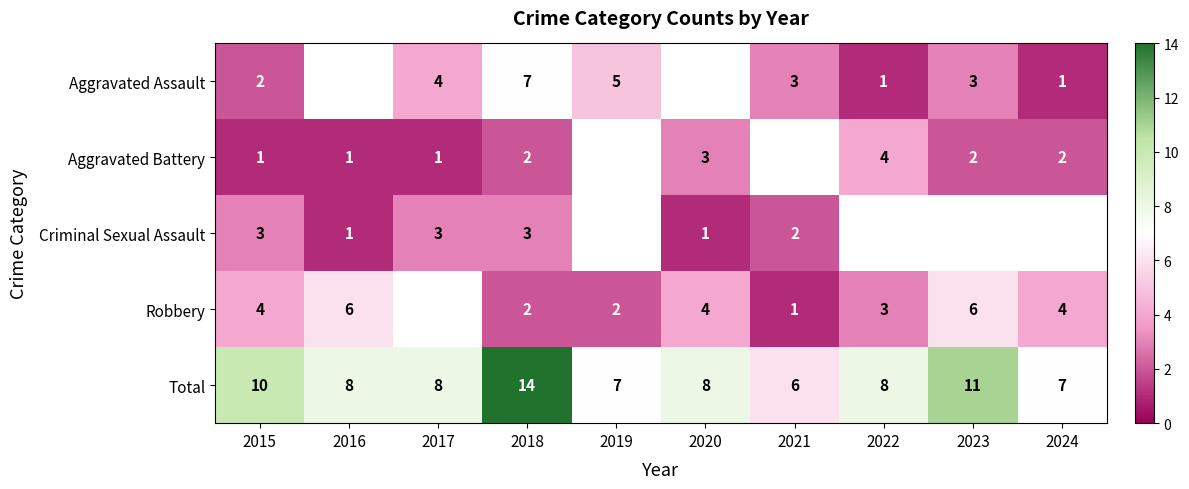

What is the highest value of the Total series?

14